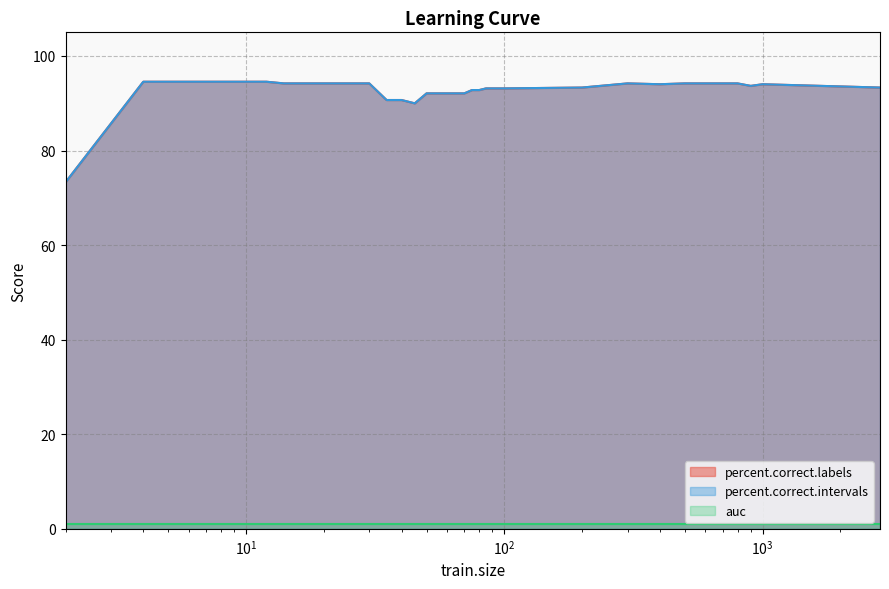

Is the value of percent.correct.intervals at $\mathdefault{10^{3}}$ greater than the value of percent.correct.labels at 35?

Yes